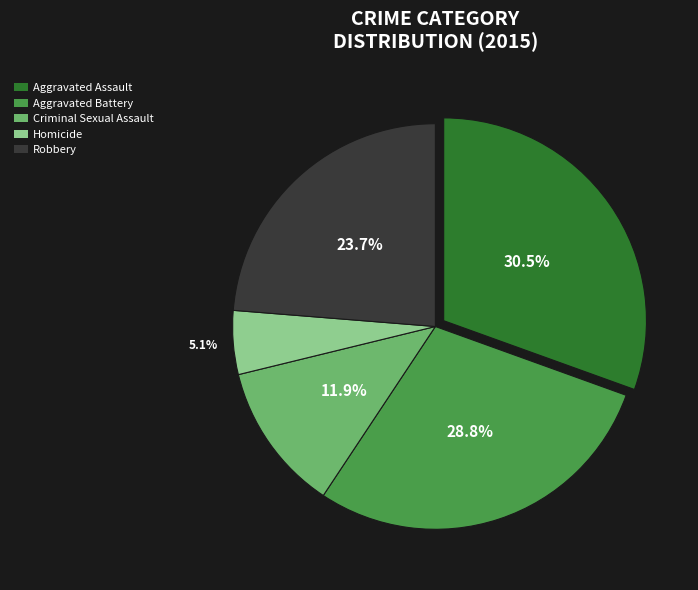

Rank the categories by value from lowest to highest.

Homicide, Criminal Sexual Assault, Robbery, Aggravated Battery, Aggravated Assault